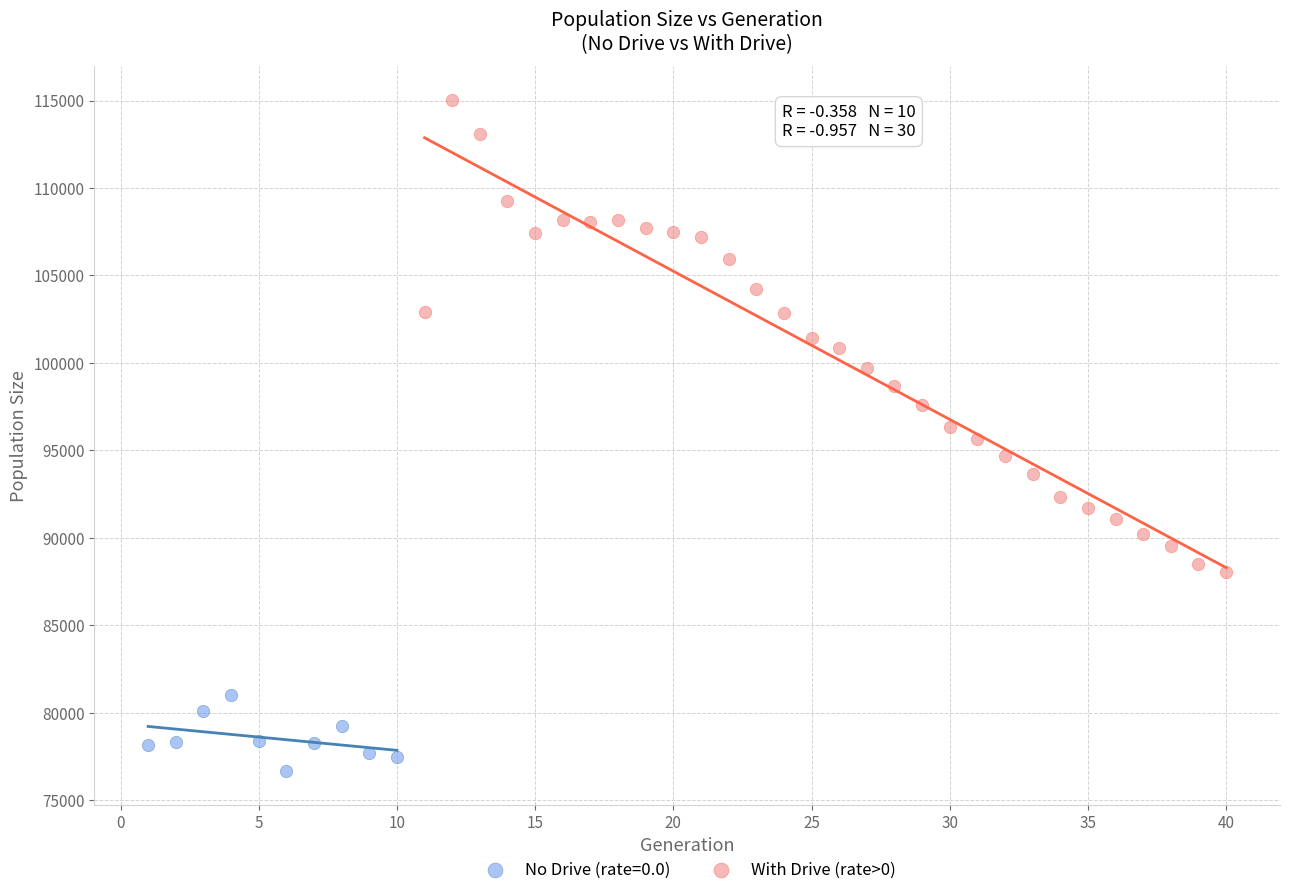

Which series reaches the maximum Y coordinate?

With Drive (rate>0)